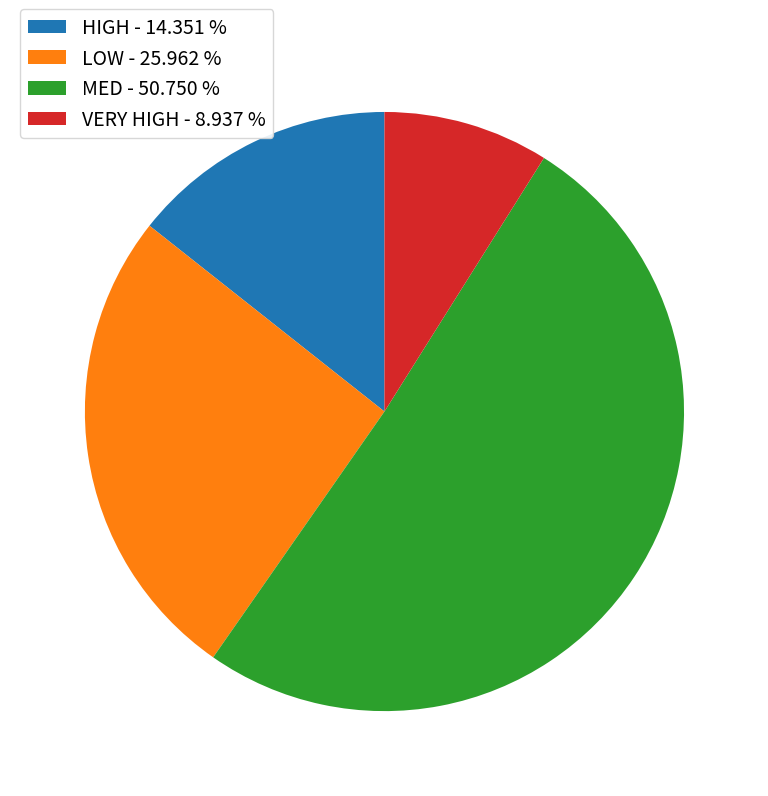

Is the sum of LOW and VERY HIGH greater than half?

No